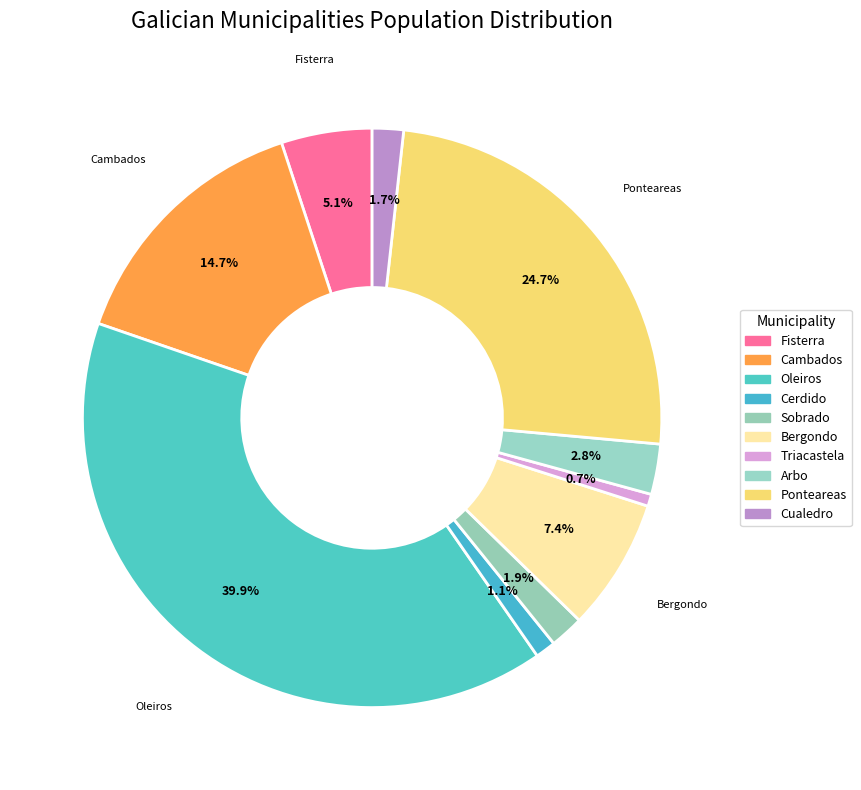

Rank the categories by value from highest to lowest.

Oleiros, Ponteareas, Cambados, Bergondo, Fisterra, Arbo, Sobrado, Cualedro, Cerdido, Triacastela